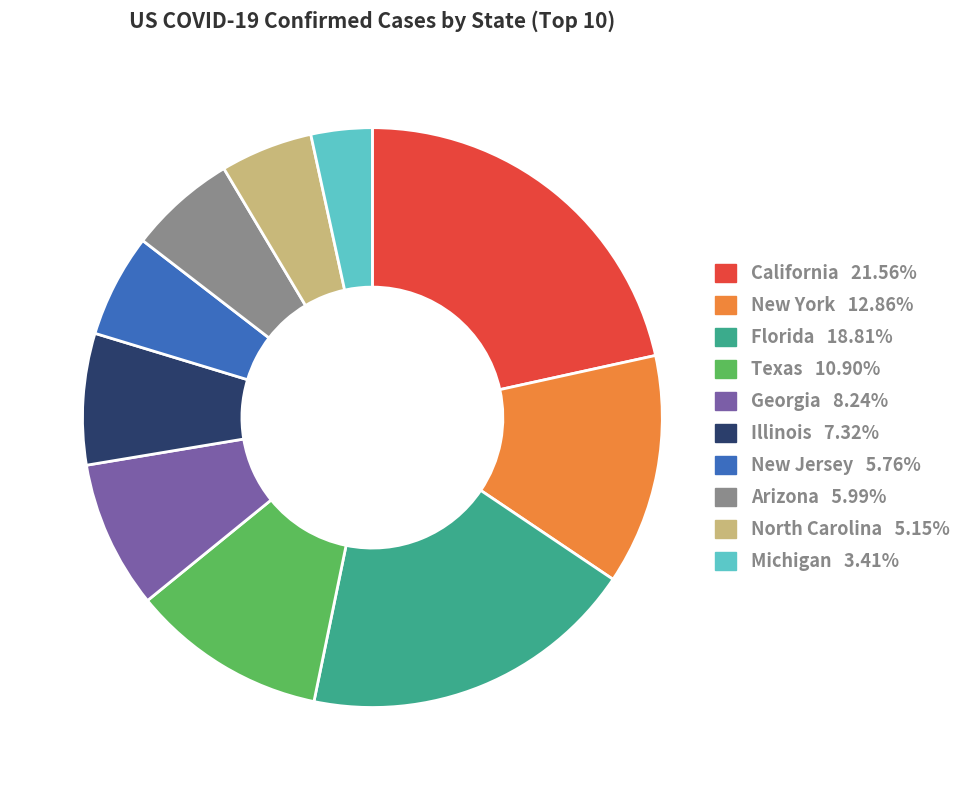

Is it true that New York is 13% of the pie?

True